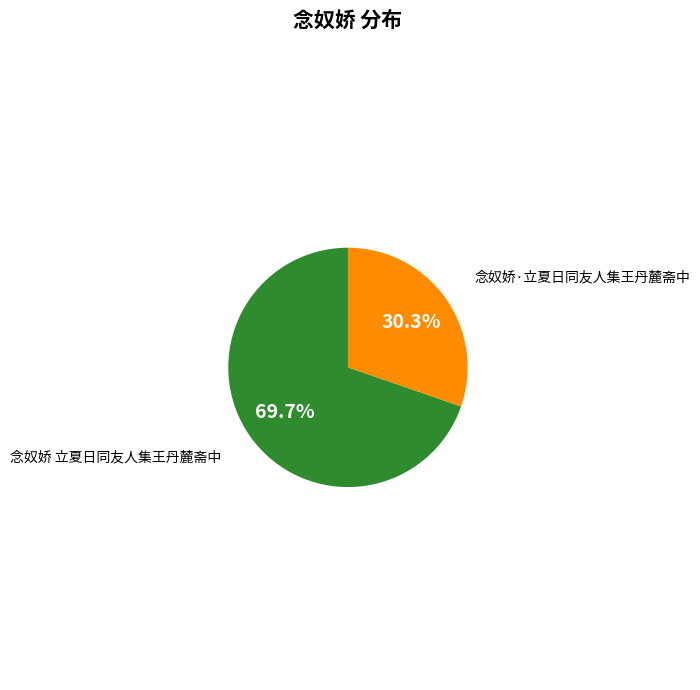

Does any single category account for the majority?

Yes